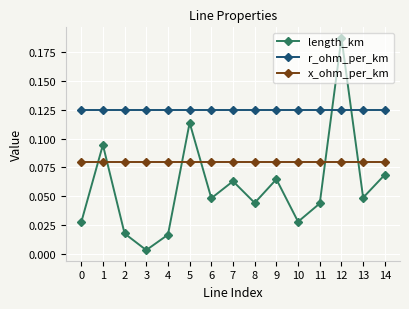

Rank the series by their average value, from highest to lowest.

r_ohm_per_km, x_ohm_per_km, length_km